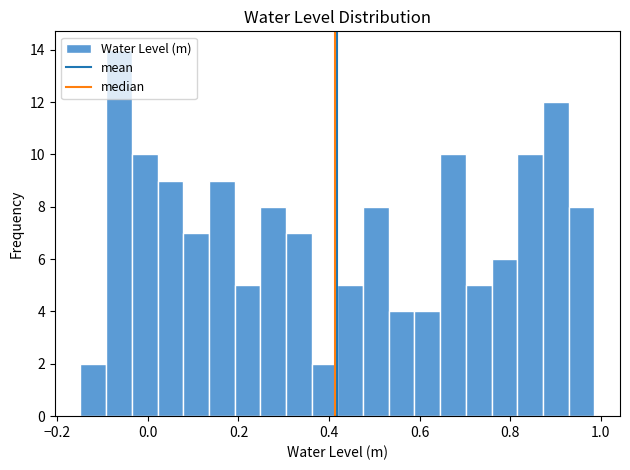

Read against the x-axis, roughly where is the centre of the tallest bar?

-0.06